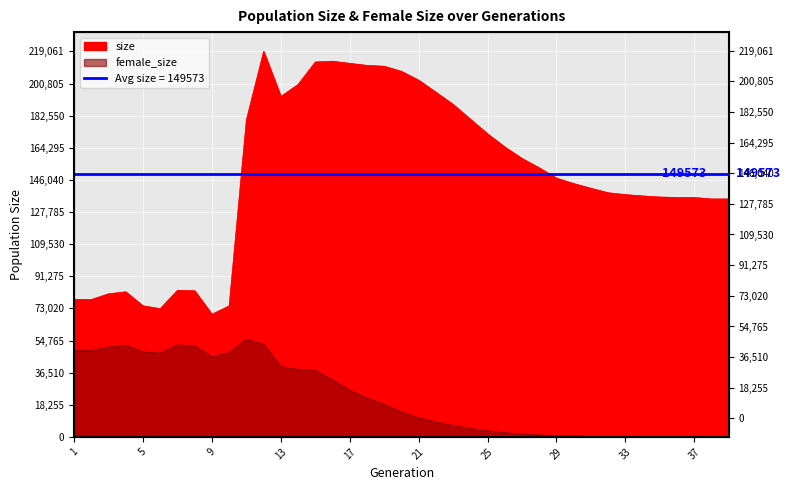

In size, how many points are higher than both neighbors (excluding endpoints)?

4